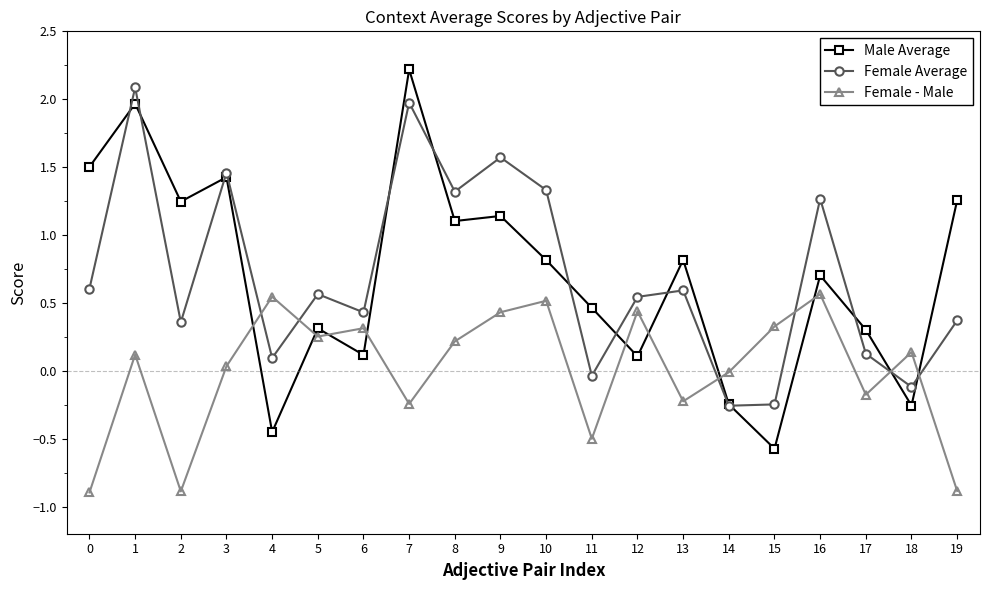

Which category has the highest value across all series?

7